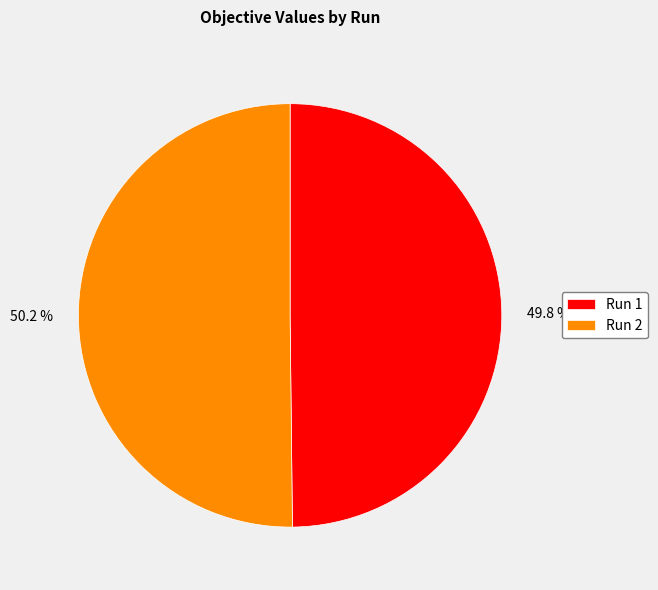

To the nearest percent, what percentage of the pie is Run 2?

50%